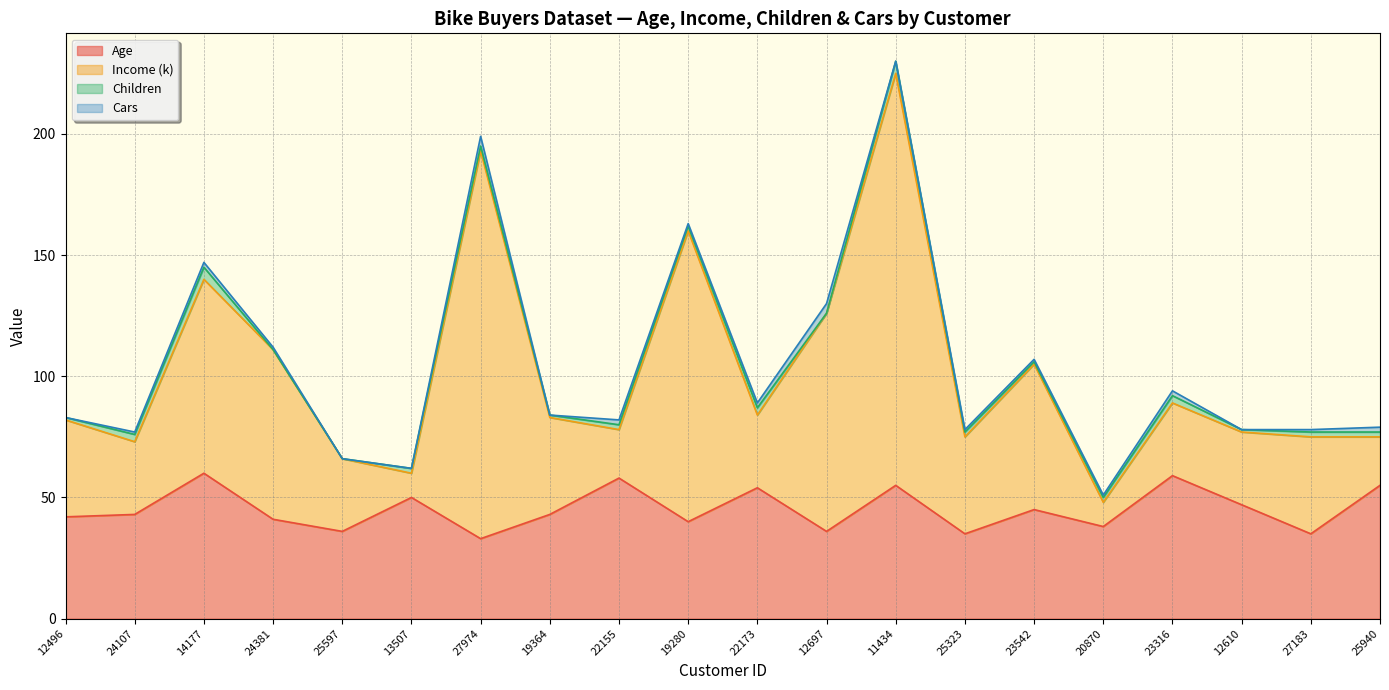

What is the label of the 12th point from the left?

12697